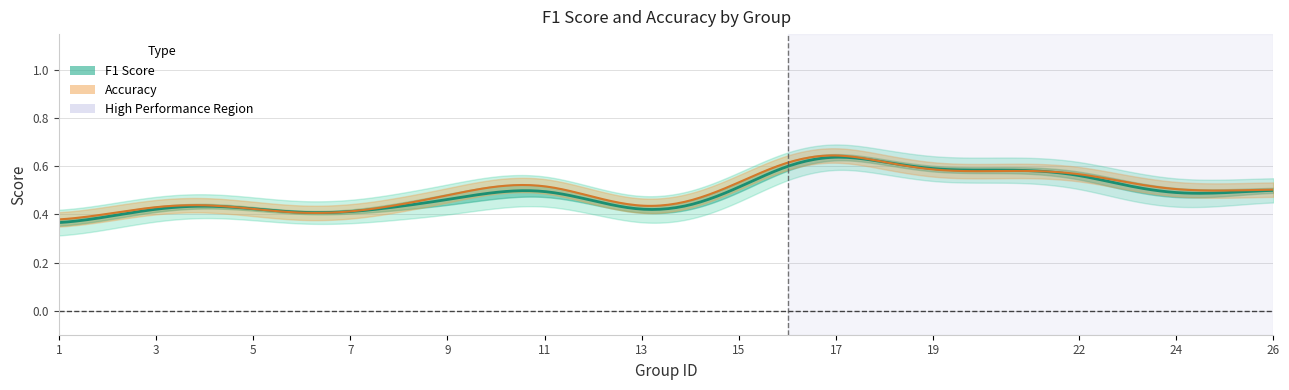

Is the value of f1 at 21 greater than the value of accuracy at 21?

Yes